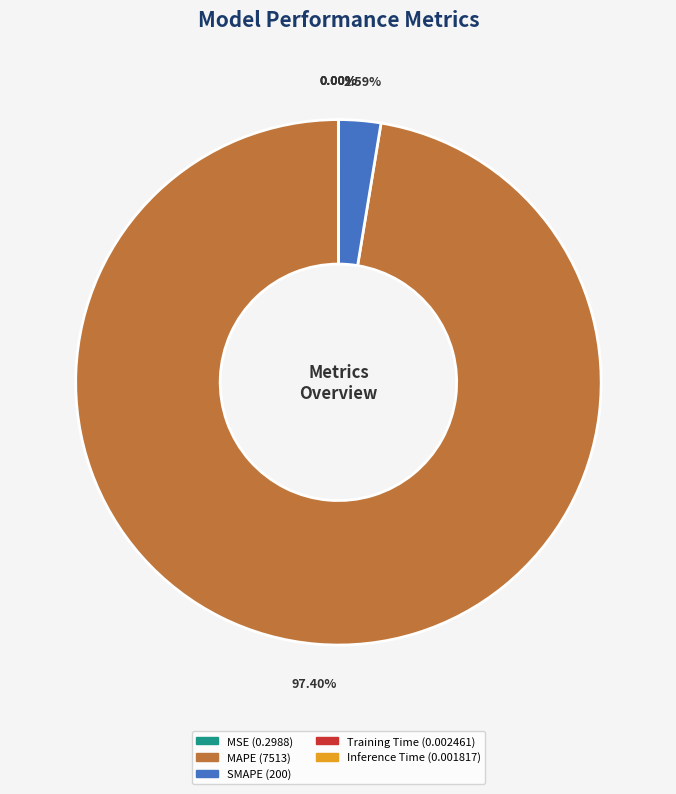

What is the majority slice?

MAPE